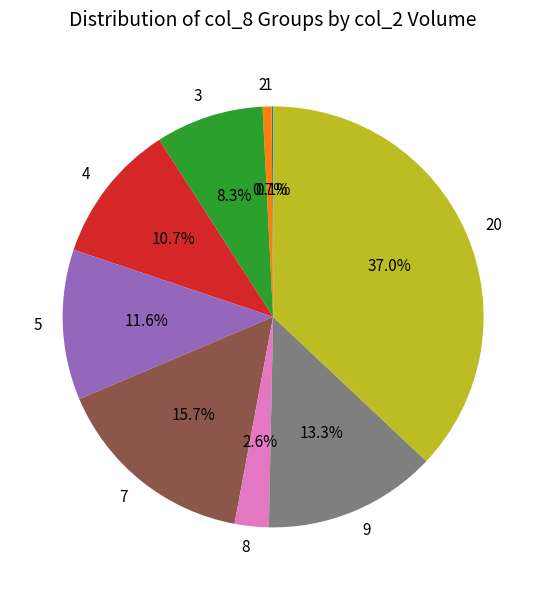

What portion of the pie excludes 2?

99.3%